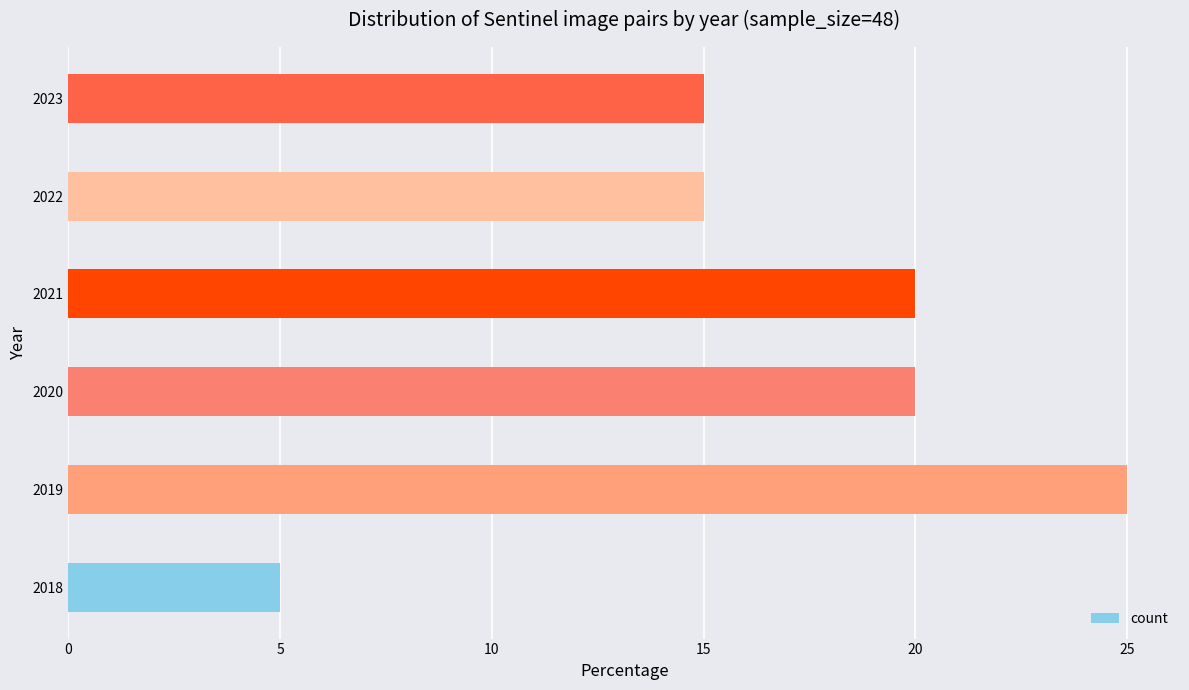

Reading bottom to top, list all the values displayed in this chart.

2018=5	2019=25	2020=20	2021=20	2022=15	2023=15